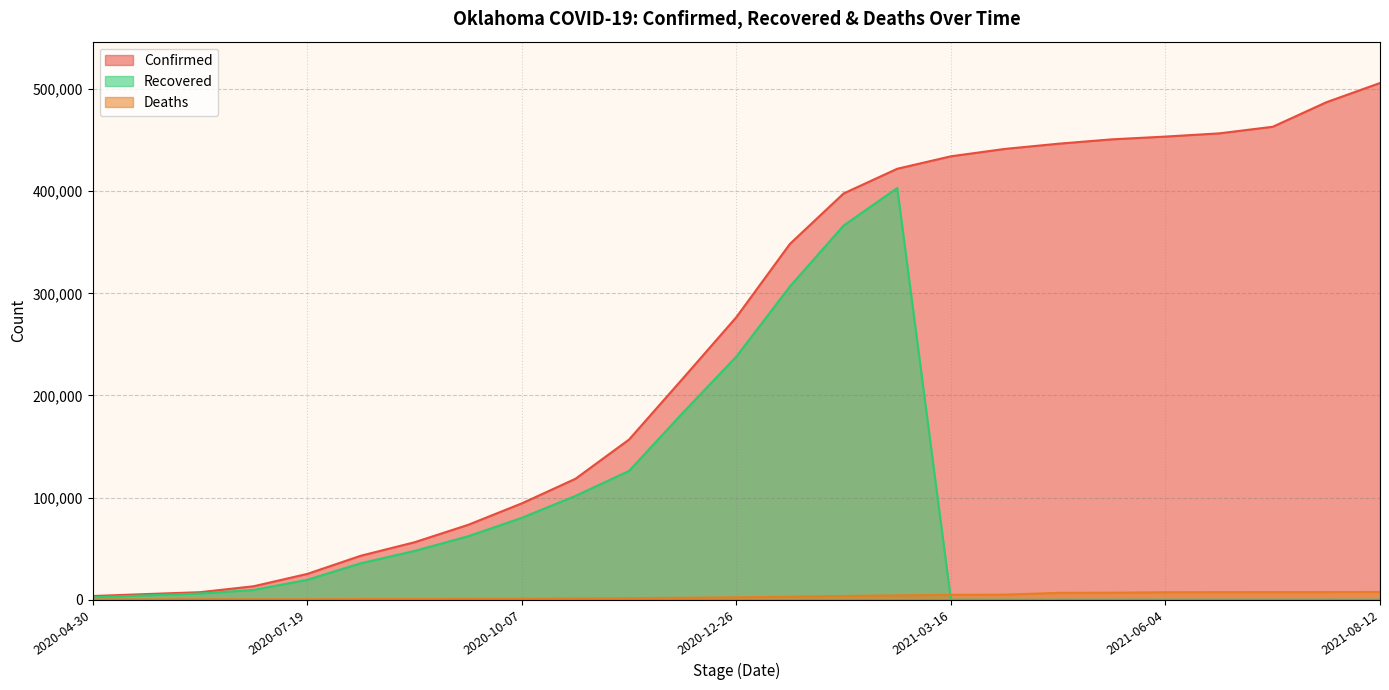

Rank the categories by Recovered value from lowest to highest.

2021-03-16, 2021-04-05, 2021-04-25, 2021-05-15, 2021-06-04, 2021-06-24, 2021-07-14, 2021-08-03, 2021-08-12, 2020-04-30, 2020-05-20, 2020-06-09, 2020-06-29, 2020-07-19, 2020-08-08, 2020-08-28, 2020-09-17, 2020-10-07, 2020-10-27, 2020-11-16, 2020-12-06, 2020-12-26, 2021-01-15, 2021-02-04, 2021-02-24